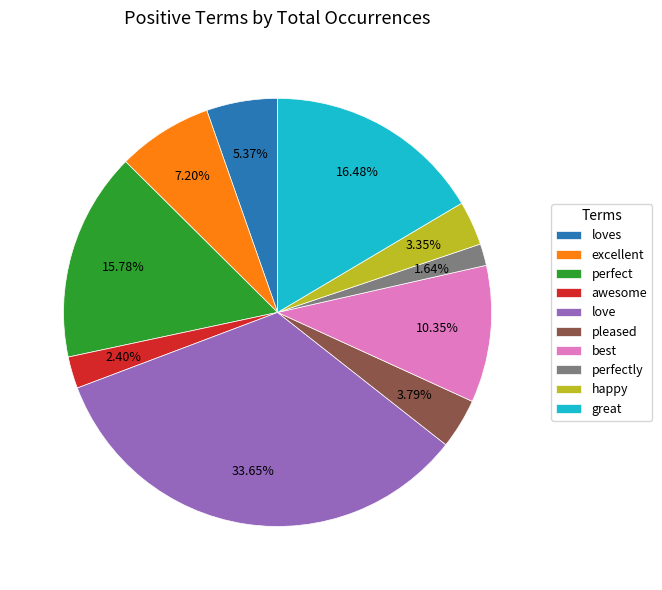

Between excellent and loves, which is larger?

excellent